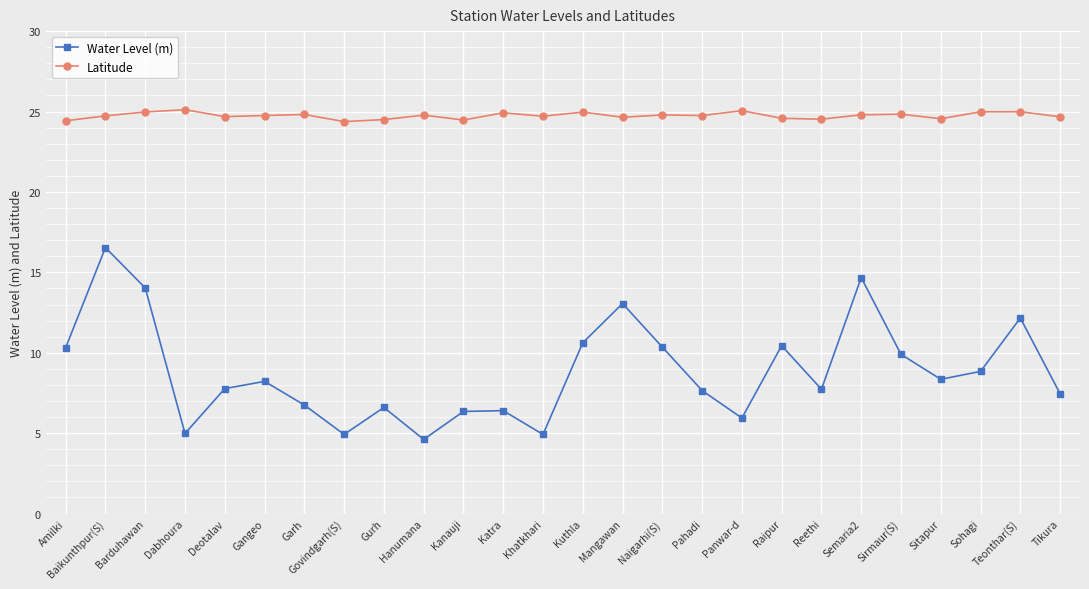

What is the highest value of the Water Level (m) series?

16.5